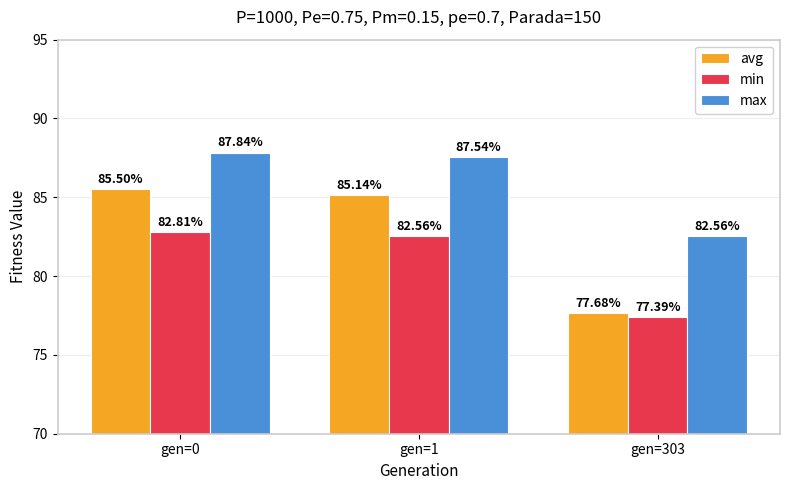

How many data points in avg are above 85?

2